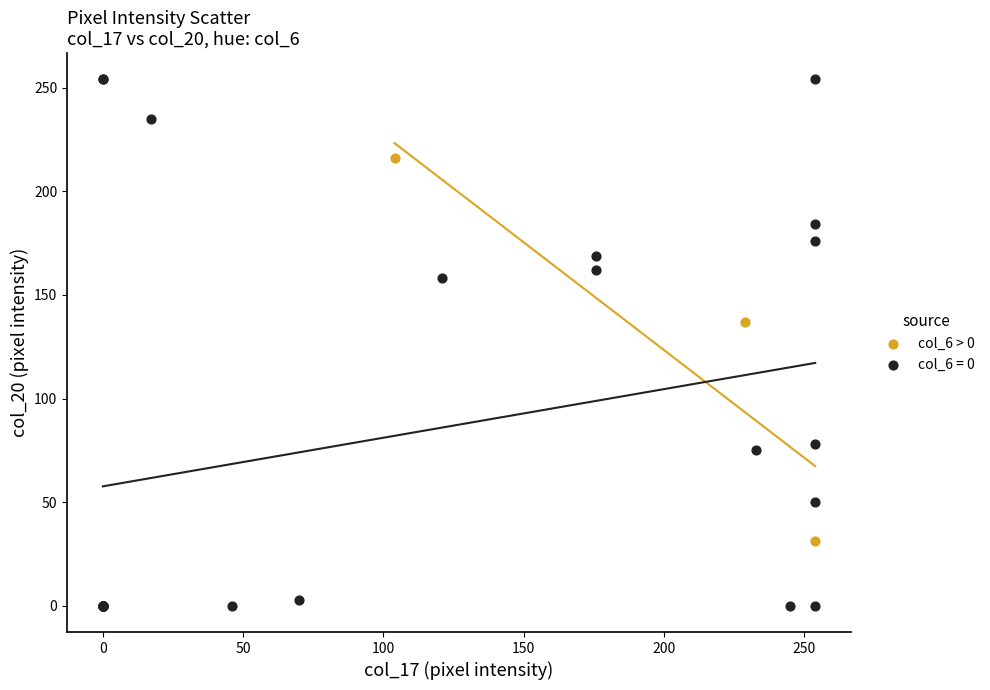

Which series has the largest Y range (max minus min)?

col_6 = 0